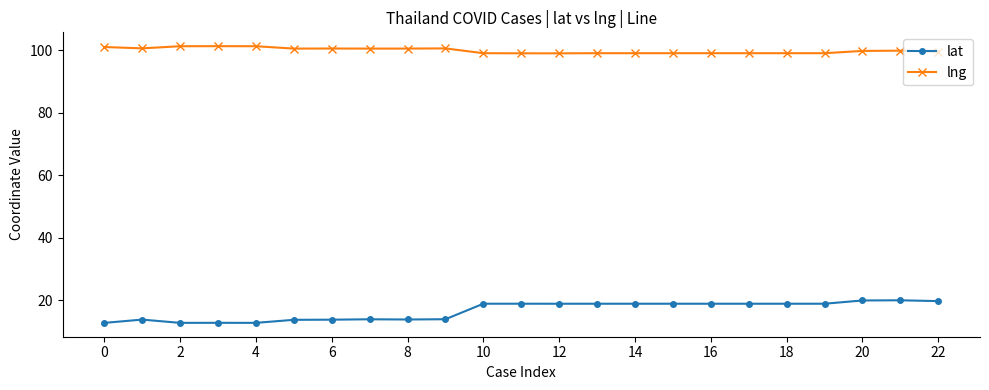

What is the value of the lng point at the 18th from the left?

99.0